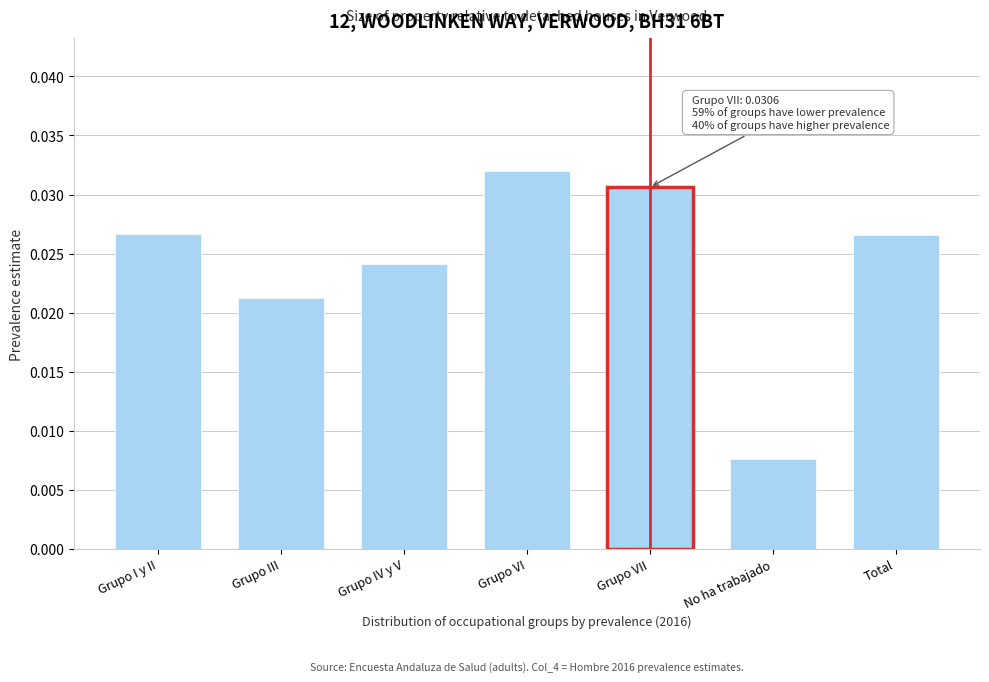

Where is the data nearest to the value 0?

No ha trabajado